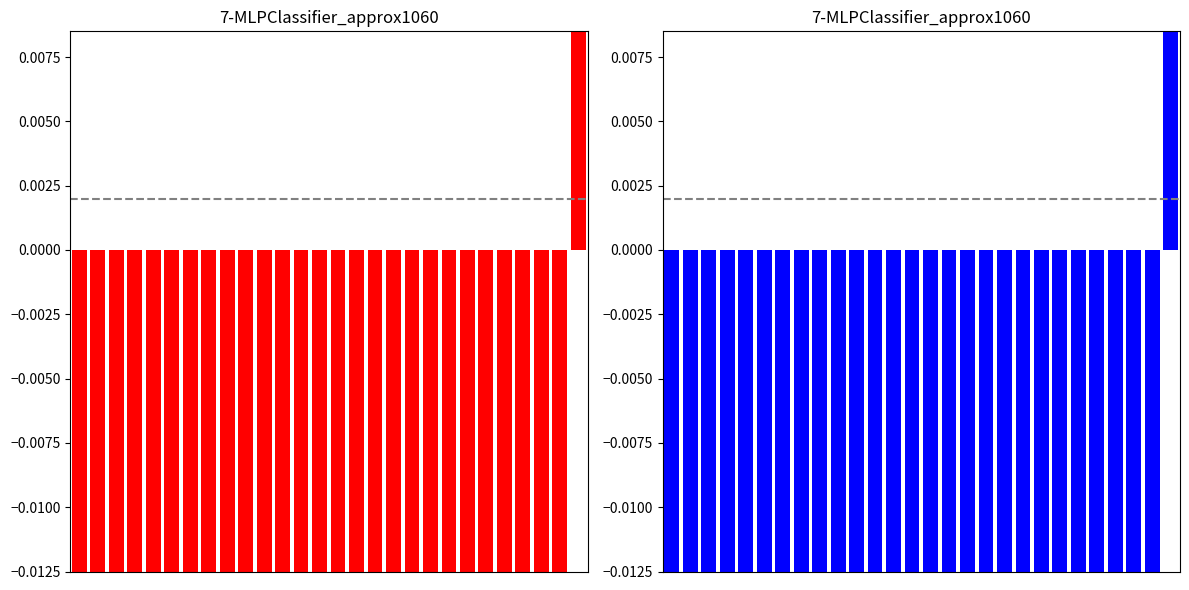

List the labels in order of value, smallest first.

0, 1, 2, 3, 4, 5, 6, 7, 8, 9, 10, 11, 12, 13, 14, 15, 16, 17, 18, 19, 20, 21, 22, 23, 24, 25, 26, 27